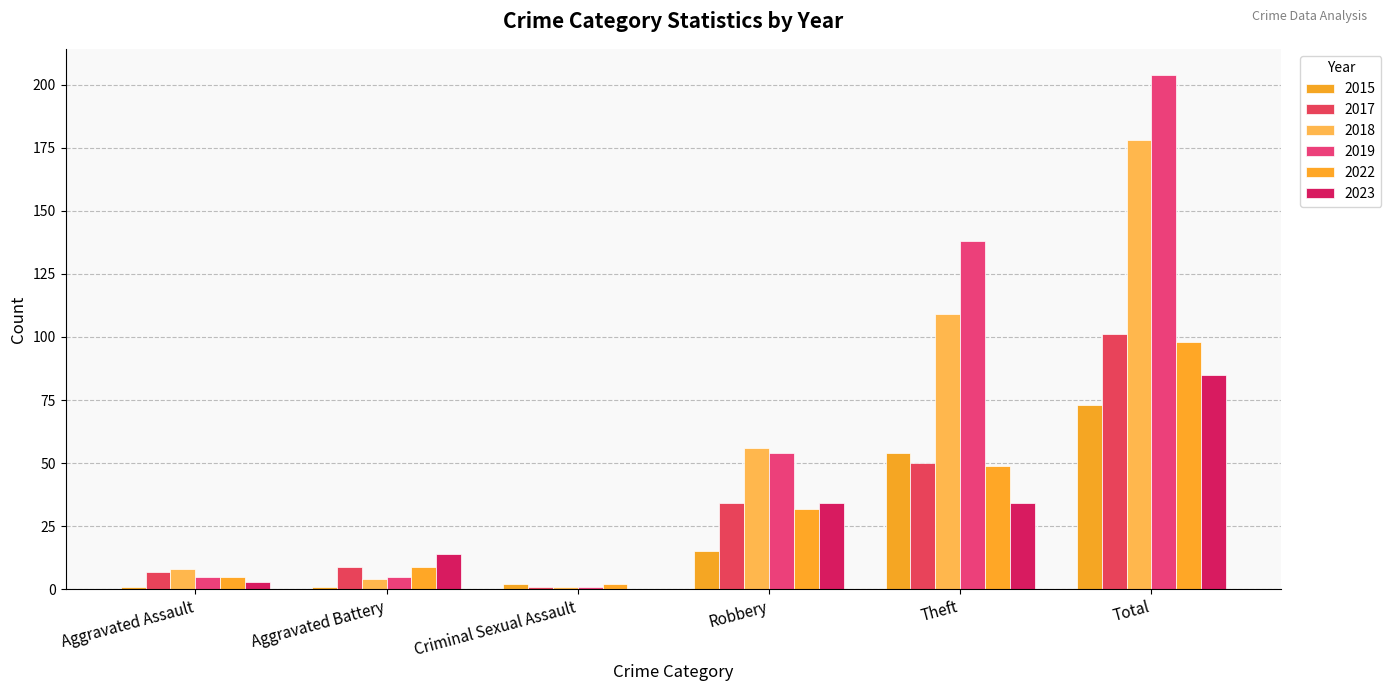

How many series are shown in this chart?

6